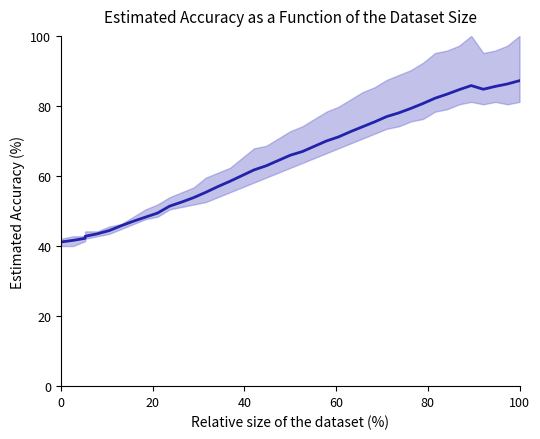

What is the value of the 38th point from the left?

85.6